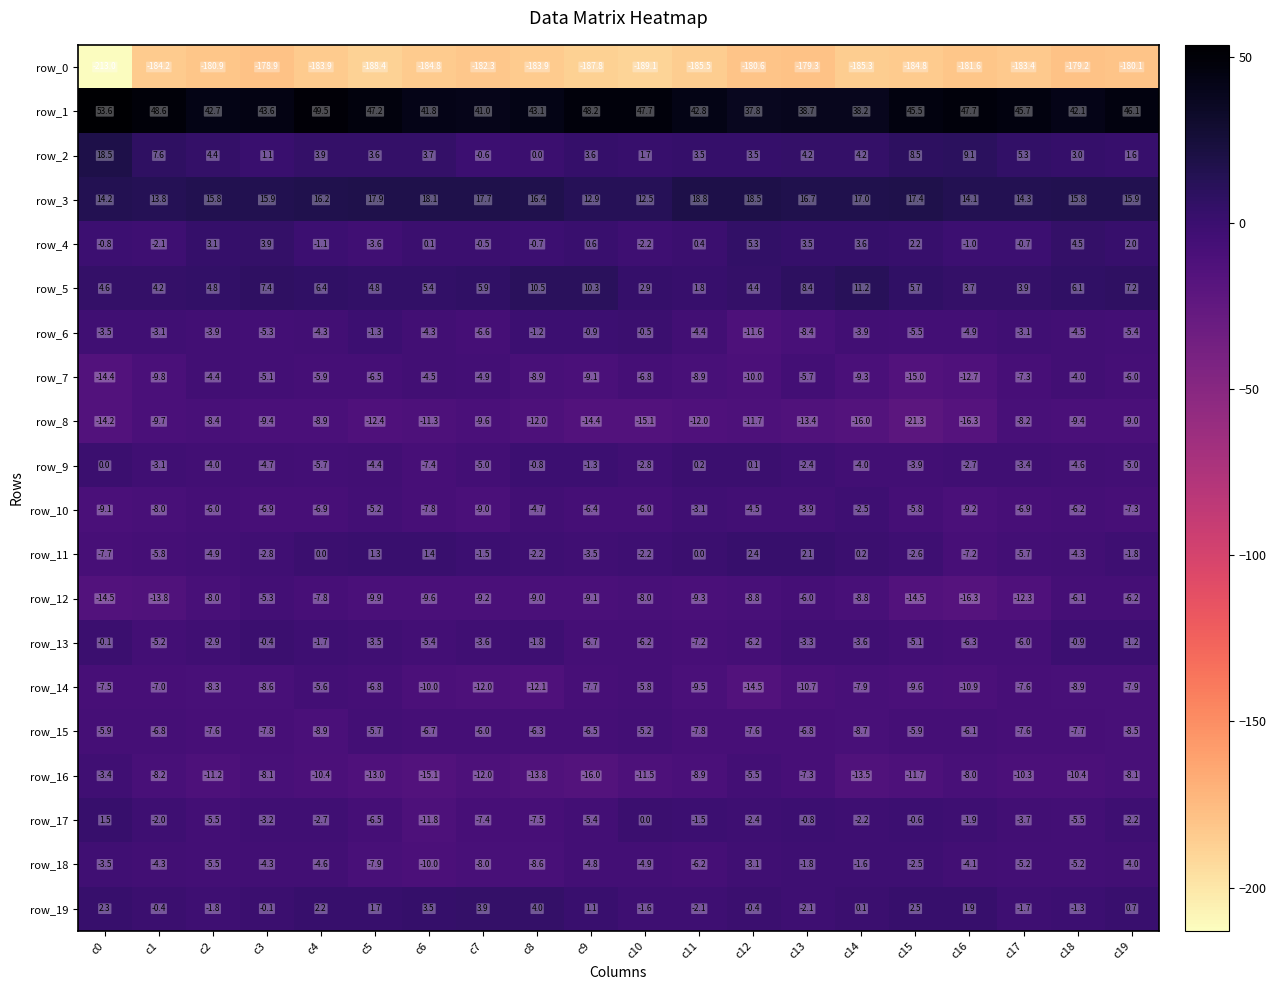

List the series in order of their peak value, lowest first.

row_0, row_8, row_14, row_12, row_15, row_7, row_16, row_10, row_18, row_6, row_13, row_9, row_17, row_11, row_19, row_4, row_5, row_2, row_3, row_1